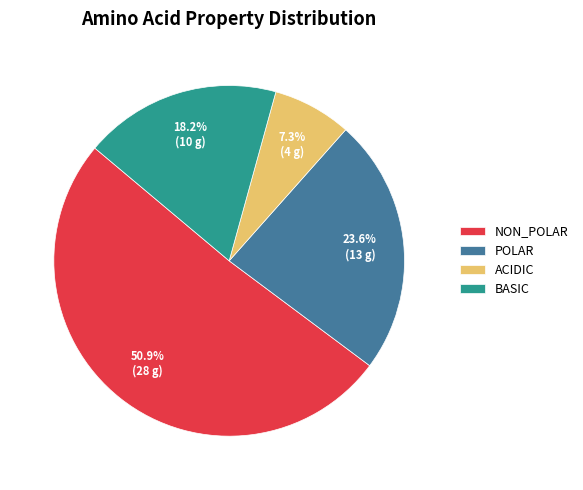

What is the smallest slice in the pie chart?

ACIDIC